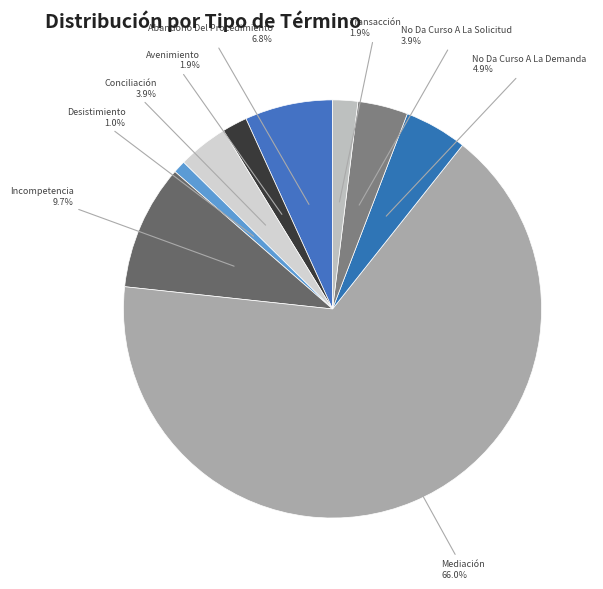

To the nearest percent, what is the combined percentage of Transacción and No Da Curso A La Demanda?

7%